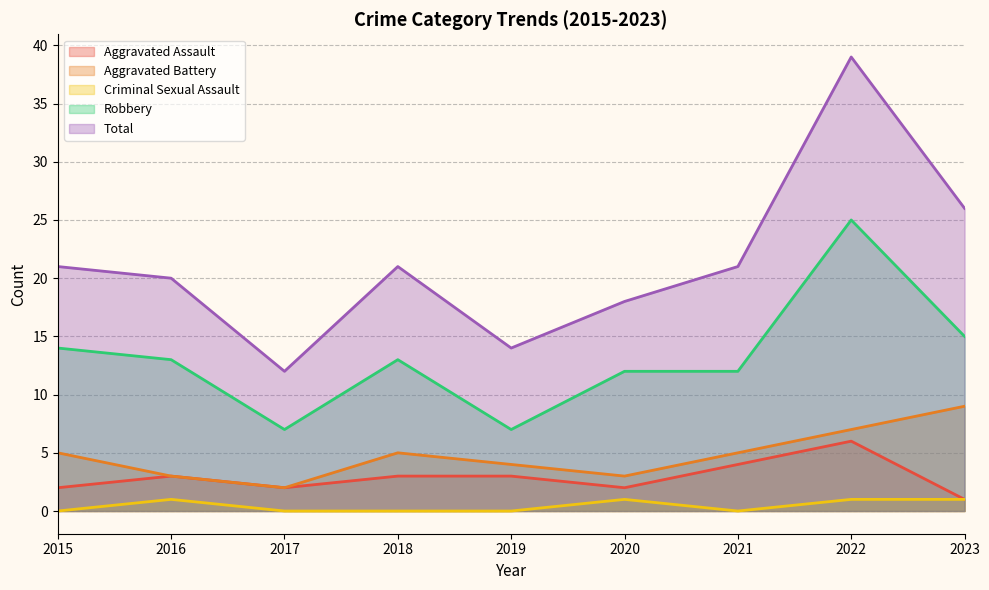

Does the chart display data point markers on the line(s)?

No